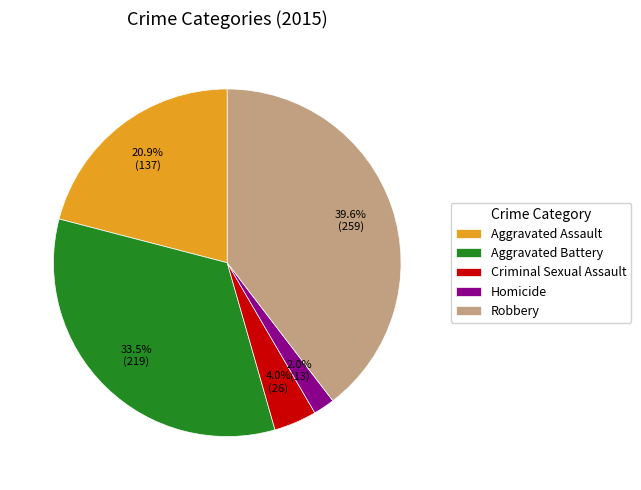

What is the largest slice in the pie chart?

Robbery